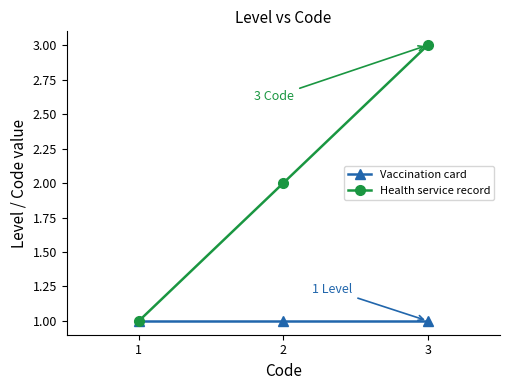

The value of Vaccination card at 1 is 1. True or false?

True